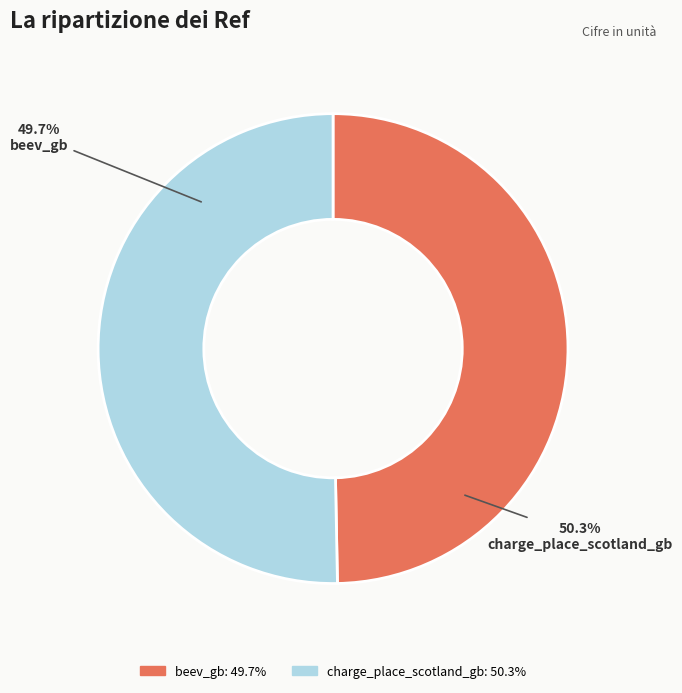

Rank the categories by value from lowest to highest.

beev_gb, charge_place_scotland_gb